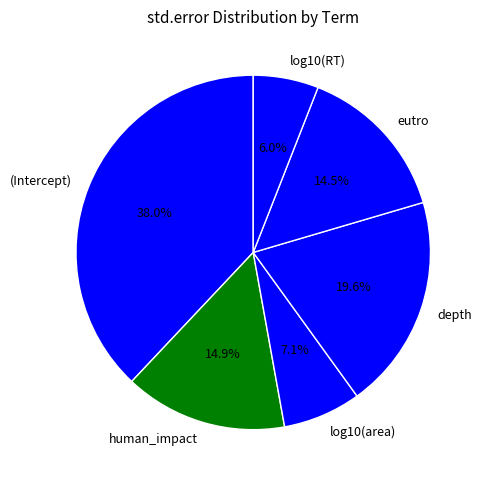

Which slice is the largest?

(Intercept)